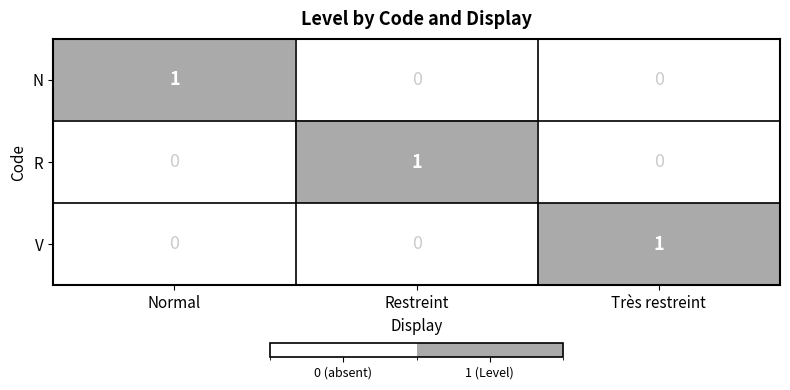

Is the value of V at Restreint greater than the value of R at Restreint?

No